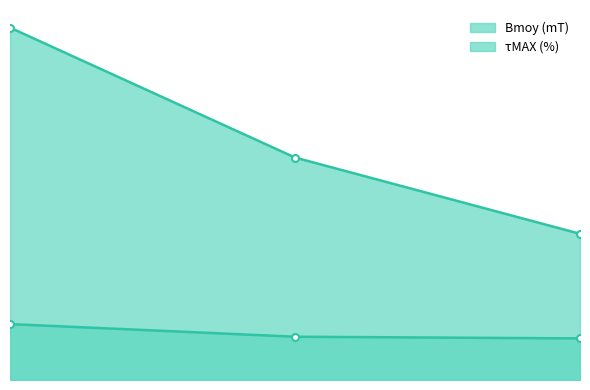

Reading left to right, list all the values displayed in this chart.

Bmoy (mT): 35.7	22.5	14.8
τMAX (%): 5.7	4.4	4.2